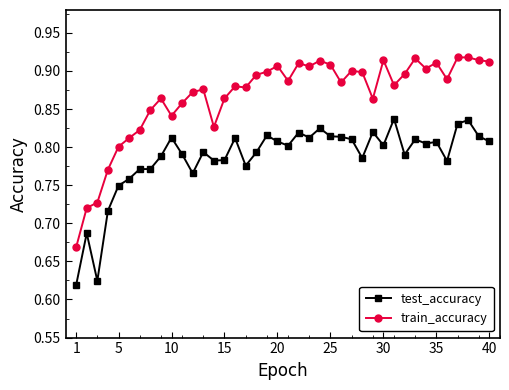

List the series in order of their overall mean, highest first.

train_accuracy, test_accuracy